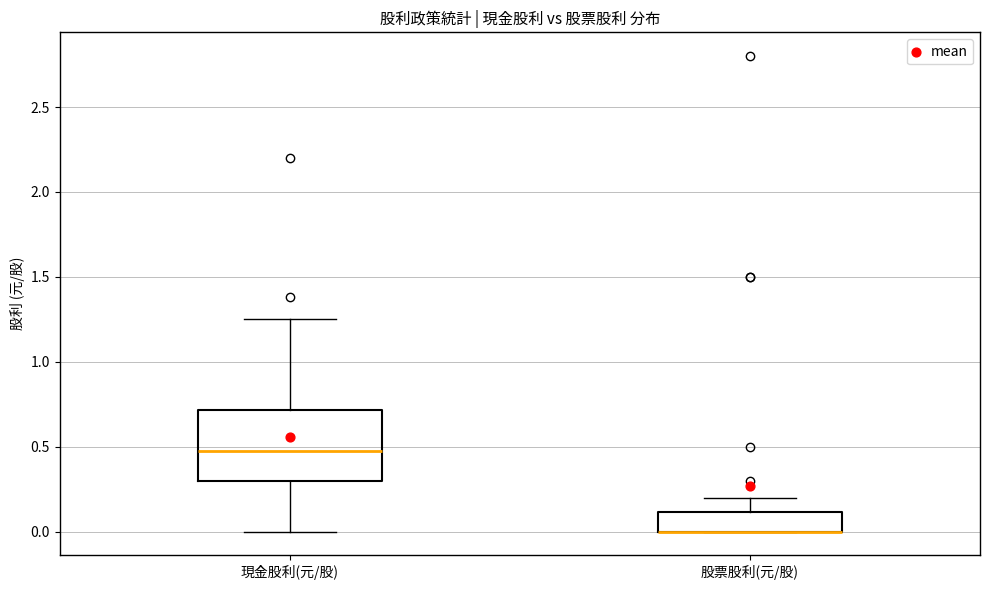

Reading left to right, transcribe this box plot: for each box, give where its median line is, the range the box spans, and where its two whiskers end, as read against the y-axis. The values are not printed on the chart, so give them approximately, as read against the axis.

現金股利(元/股): median 0.50, box 0.30 to 0.70, whiskers 0.00 to 1.25
股票股利(元/股): median 0.00 (drawn on the box's lower edge), box 0.00 to 0.10, whiskers 0.00 to 0.20